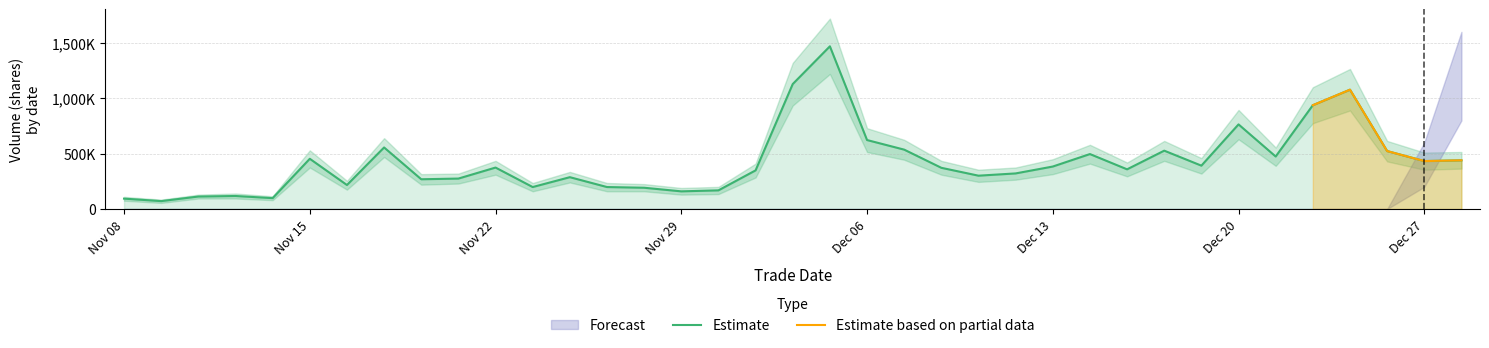

True or false: Estimate based on partial data and Forecast cross at least once.

False